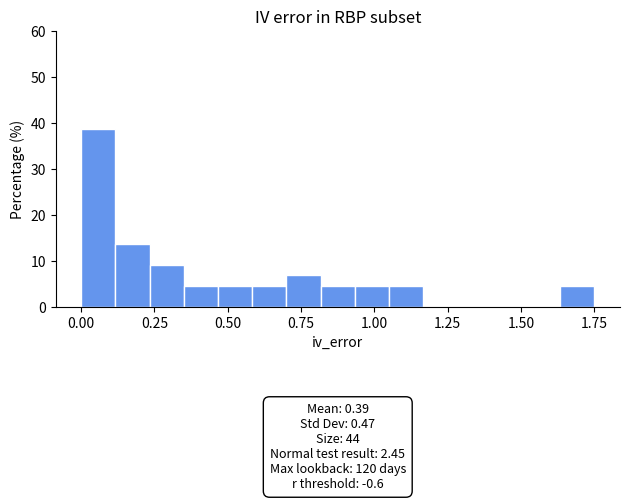

Read against the x-axis, roughly where is the centre of the tallest bar?

0.05